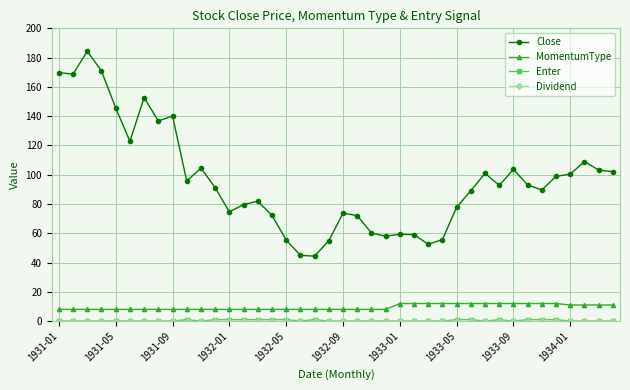

What is the highest value of the MomentumType series?

12.0